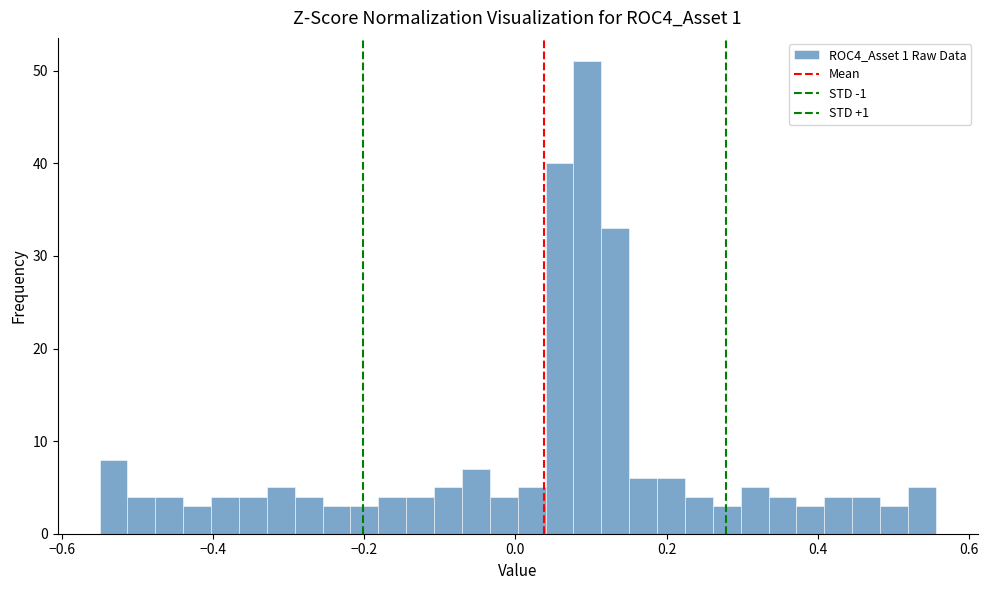

Around what value on the x-axis is the tallest bar? Give the approximate position of its centre, as read against the axis.

0.10